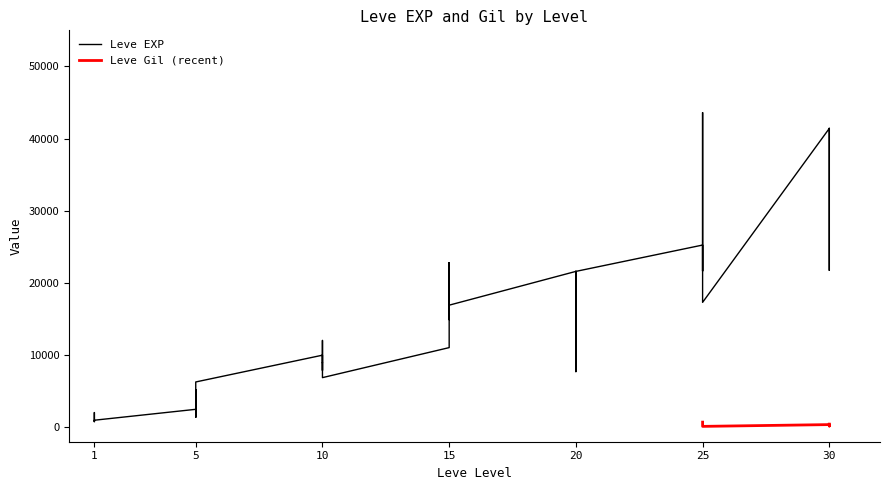

At which category does the chart reach its peak across all series?

25